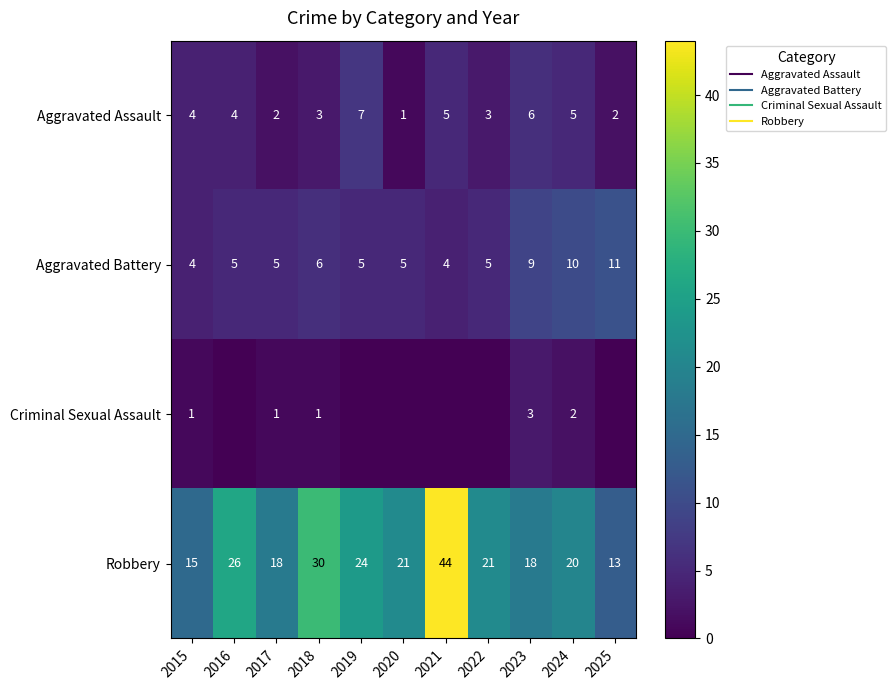

How many distinct data groups are displayed?

4